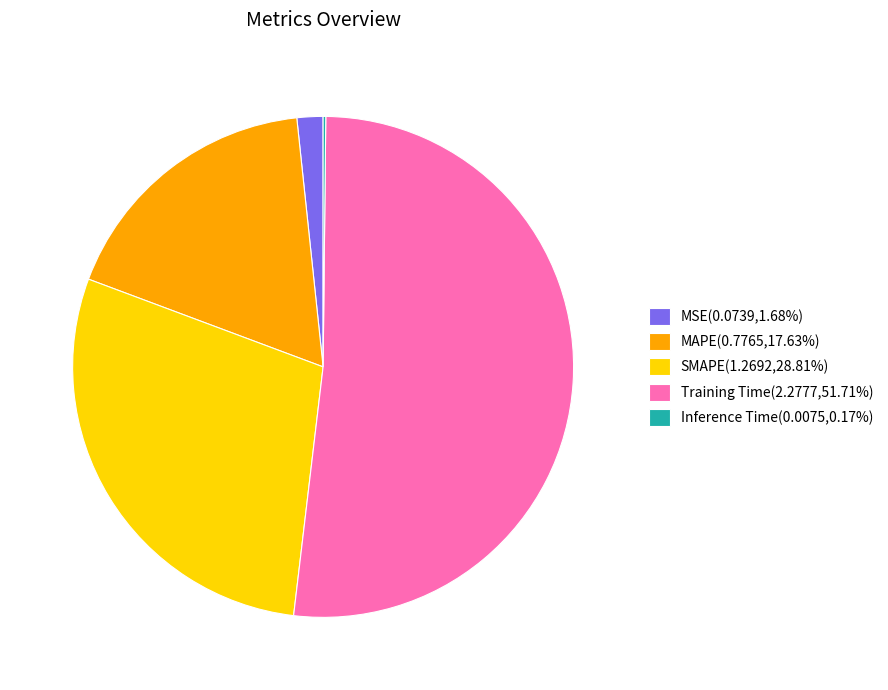

Combined, do Training Time(2.2777,51.71%) and SMAPE(1.2692,28.81%) account for over 50%?

Yes